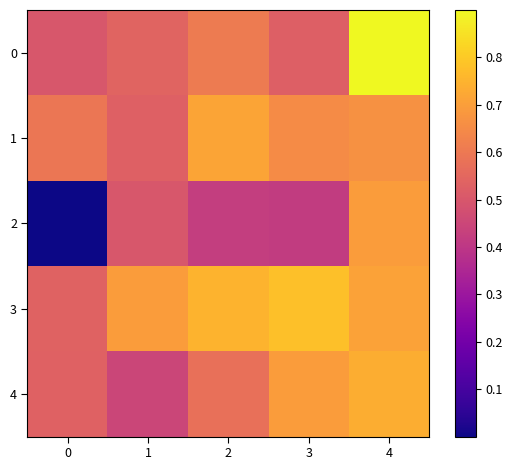

At how many categories does at least one series exceed 0?

5